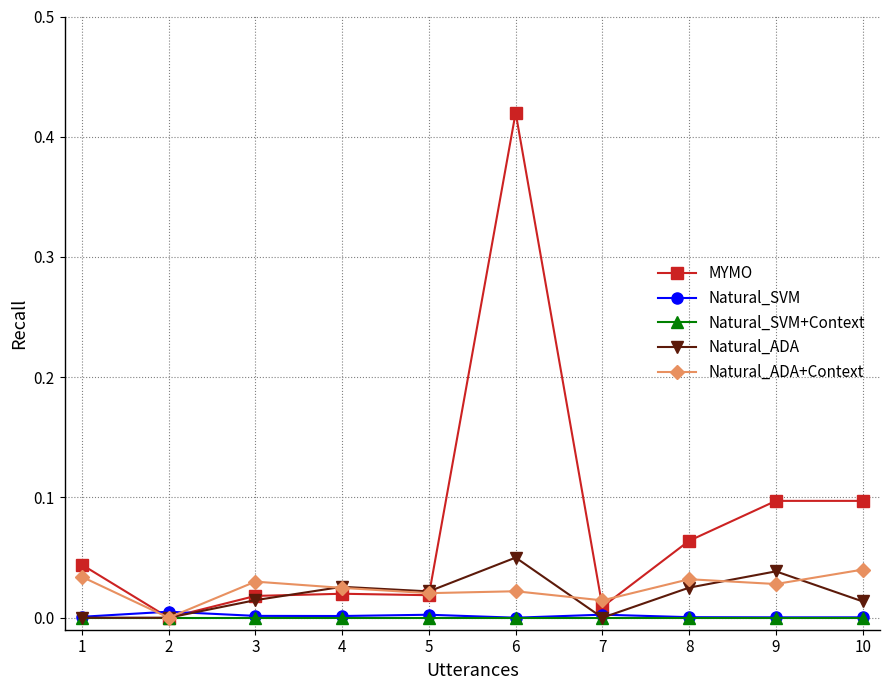

Which series changed the most between 7 and 9?

MYMO